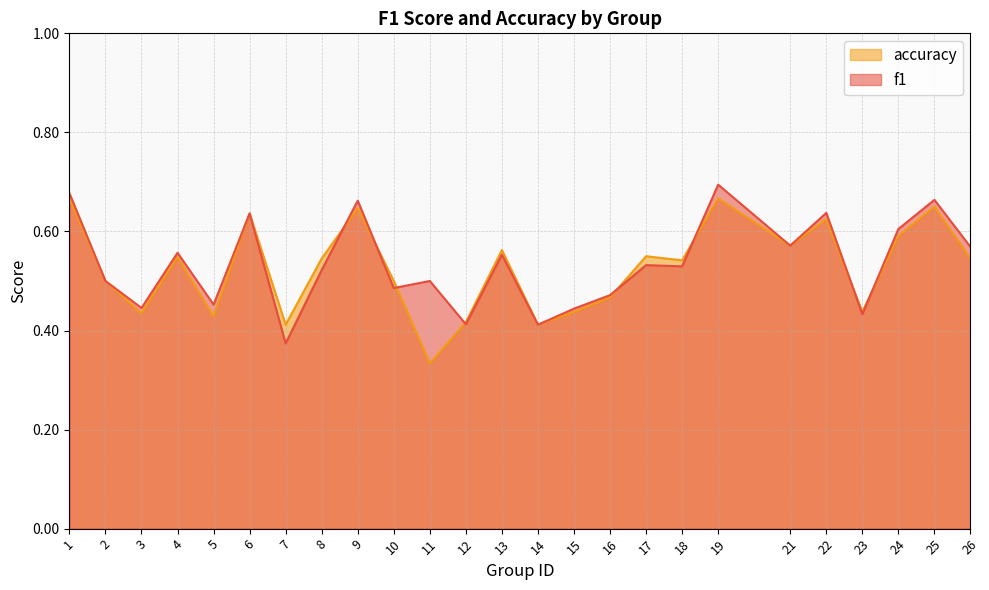

Count the number of categories in the chart.

25